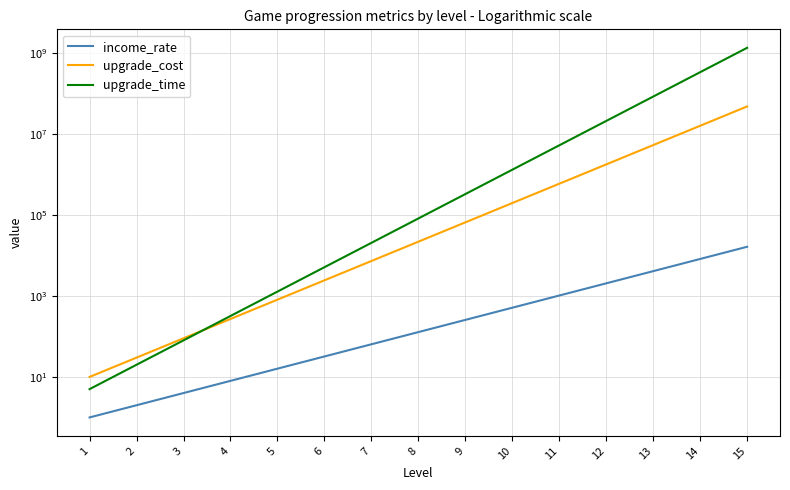

What is the value of the upgrade_time point at the 13th from the left?

83886080